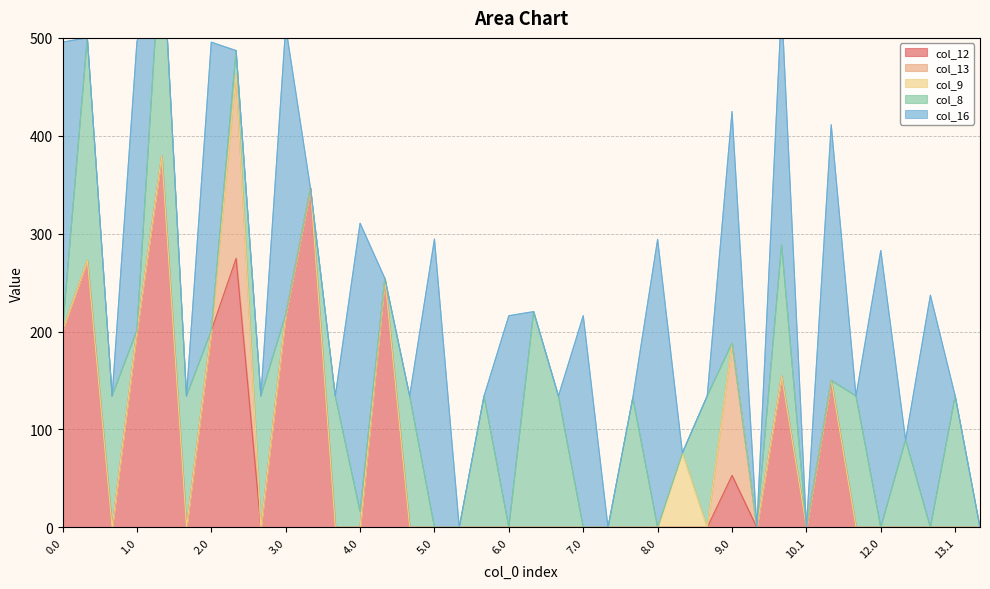

What position from the left is 8.2?

27